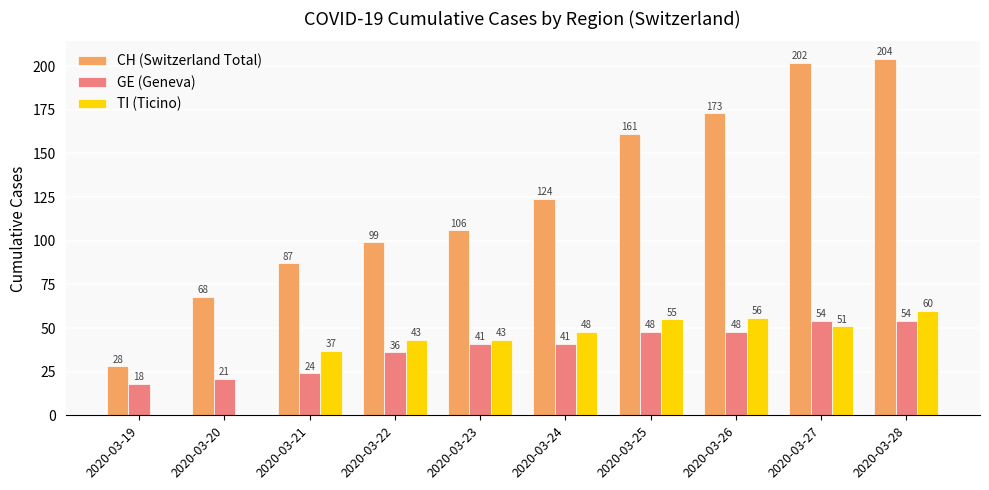

What is the sum of the CH (Switzerland Total) values at 2020-03-23 and 2020-03-22?

205